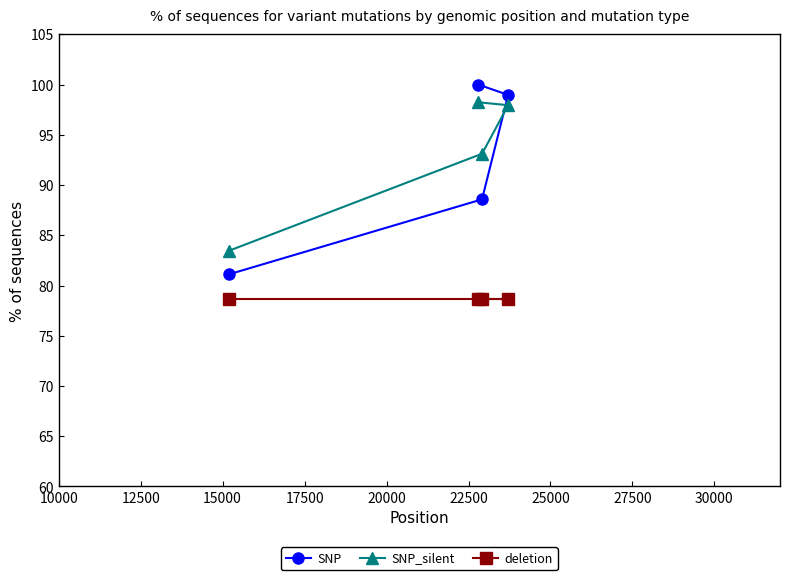

True or false: deletion and SNP_silent cross at least once.

False